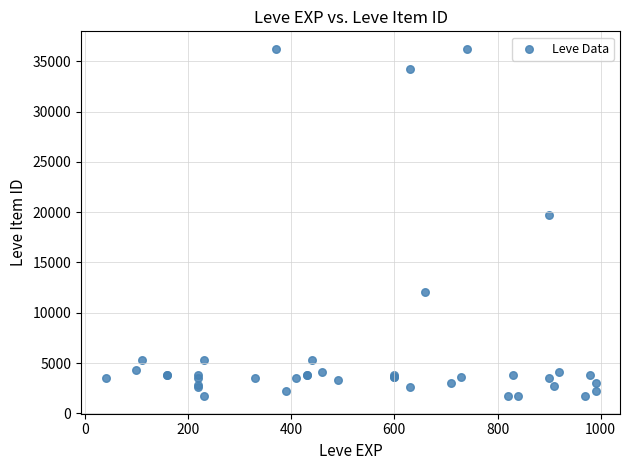

What Y value in the scatter plot is closest to 18967?

19744